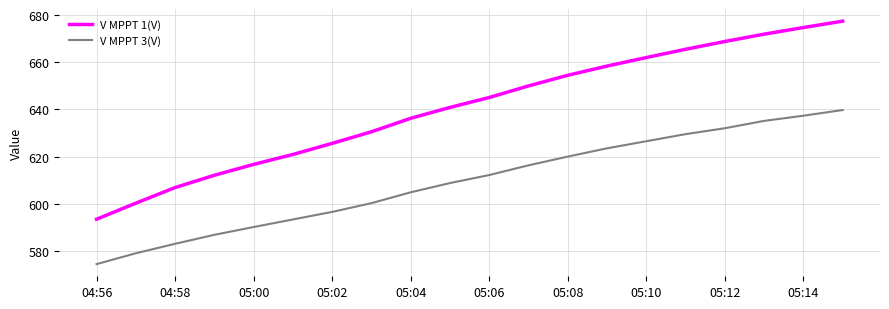

True or false: V MPPT 3(V) and V MPPT 1(V) cross at least once.

False